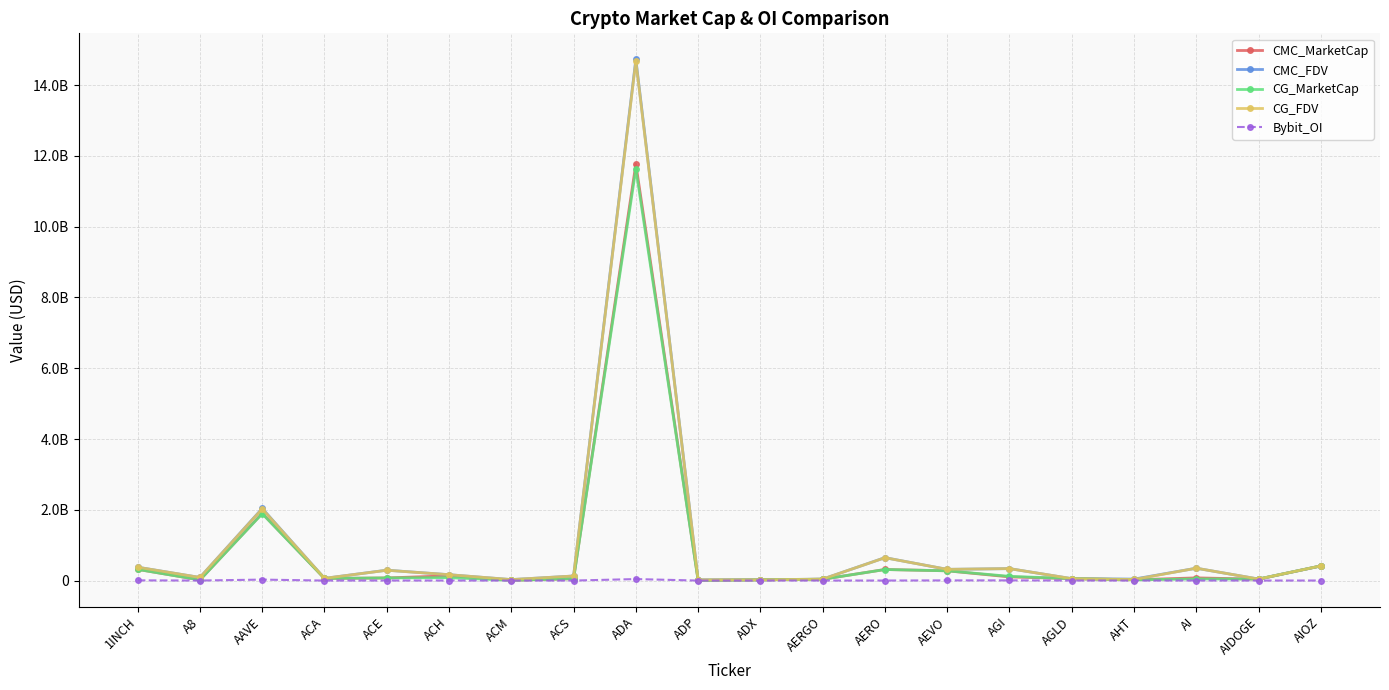

At how many categories does at least one series exceed 12817604644?

1